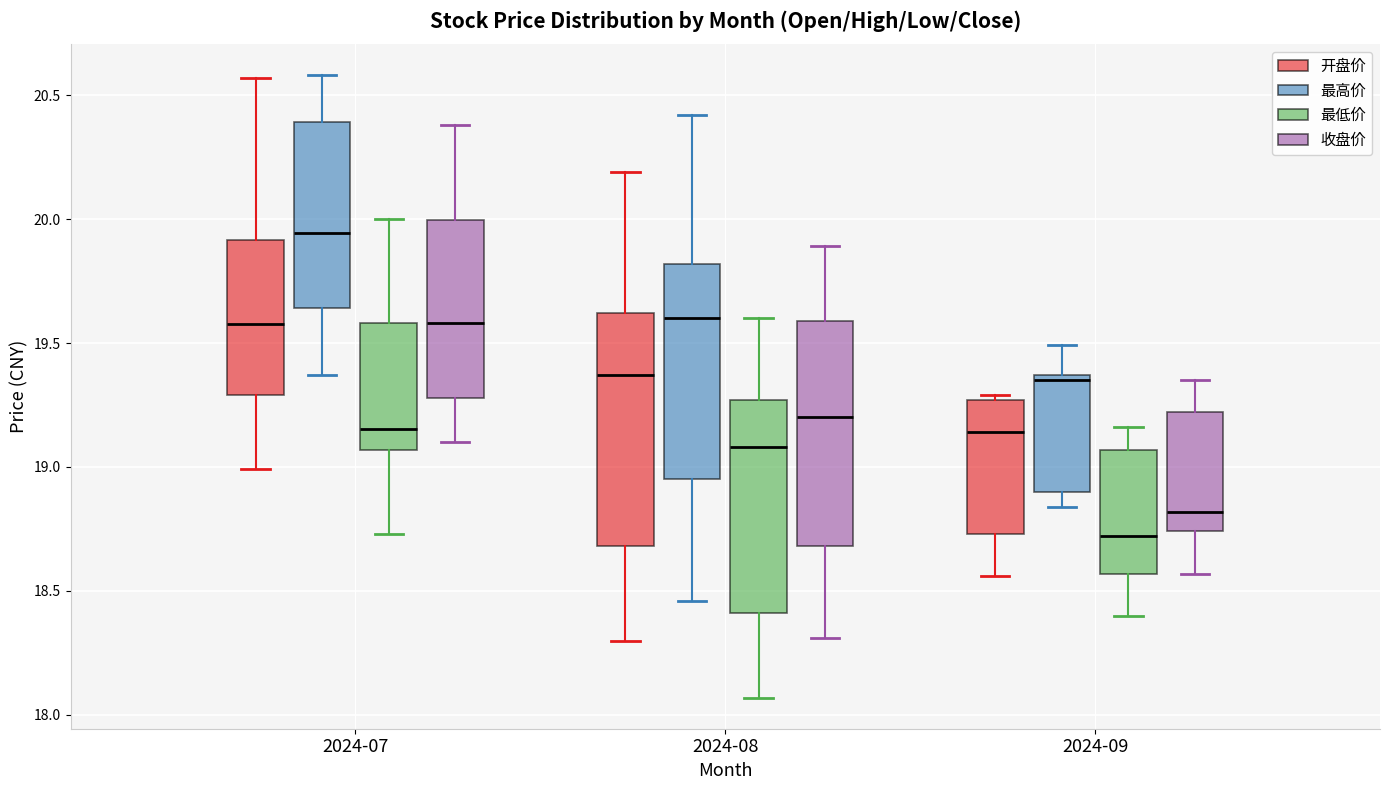

Reading left to right, read every box against the y-axis: the position of its median line, the range the box covers, and the ends of its whiskers. The values are not printed on the chart, so give them approximately, as read against the axis.

2024-07 (开盘价): median 19.60, box 19.30 to 19.90, whiskers 19.00 to 20.55
2024-07 (最高价): median 19.95, box 19.65 to 20.40, whiskers 19.35 to 20.60
2024-07 (最低价): median 19.15, box 19.05 to 19.60, whiskers 18.75 to 20.00
2024-07 (收盘价): median 19.60, box 19.30 to 20.00, whiskers 19.10 to 20.40
2024-08 (开盘价): median 19.35, box 18.70 to 19.60, whiskers 18.30 to 20.20
2024-08 (最高价): median 19.60, box 18.95 to 19.80, whiskers 18.45 to 20.40
2024-08 (最低价): median 19.10, box 18.40 to 19.25, whiskers 18.05 to 19.60
2024-08 (收盘价): median 19.20, box 18.70 to 19.60, whiskers 18.30 to 19.90
2024-09 (开盘价): median 19.15, box 18.75 to 19.25, whiskers 18.55 to 19.30
2024-09 (最高价): median 19.35 (just below the box's upper edge), box 18.90 to 19.35, whiskers 18.85 to 19.50
2024-09 (最低价): median 18.70, box 18.55 to 19.05, whiskers 18.40 to 19.15
2024-09 (收盘价): median 18.80, box 18.75 to 19.20, whiskers 18.55 to 19.35